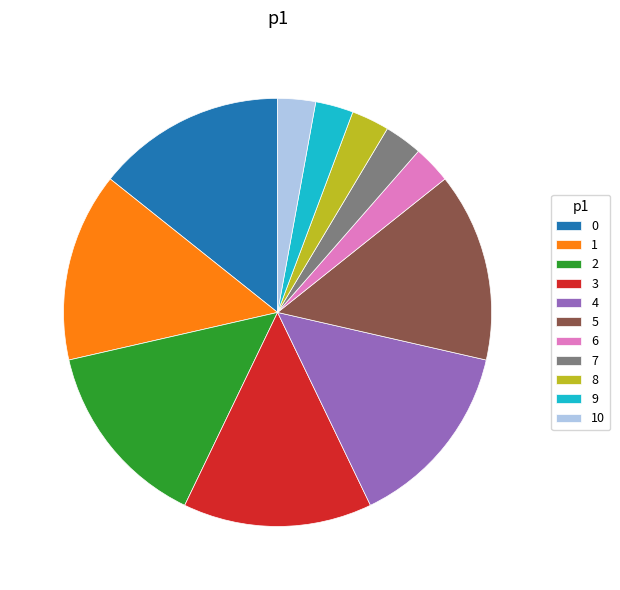

Is it true that 8 is 3% of the pie?

True